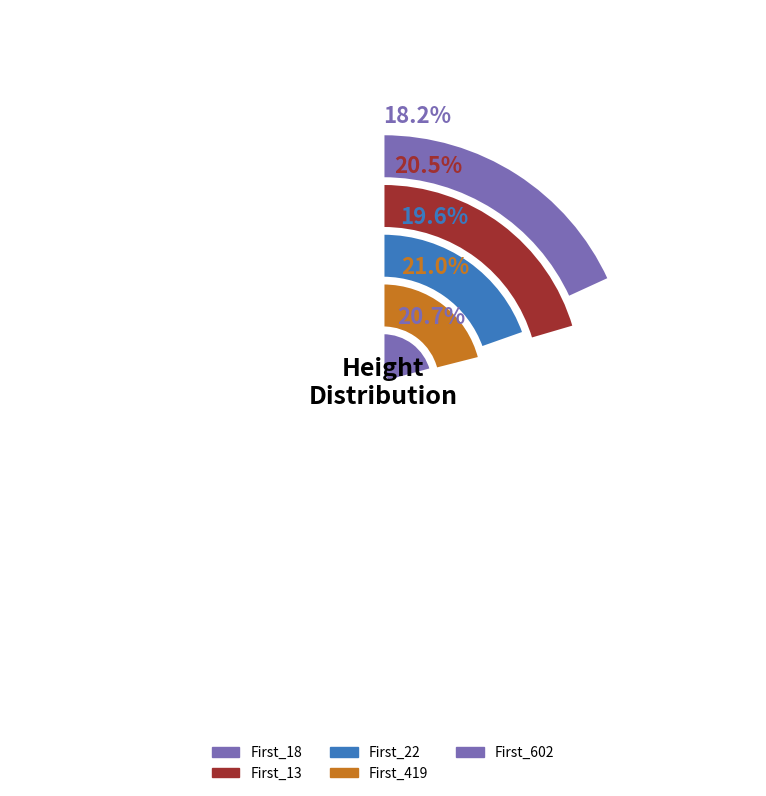

To the nearest percent, what is the average slice percentage?

20%